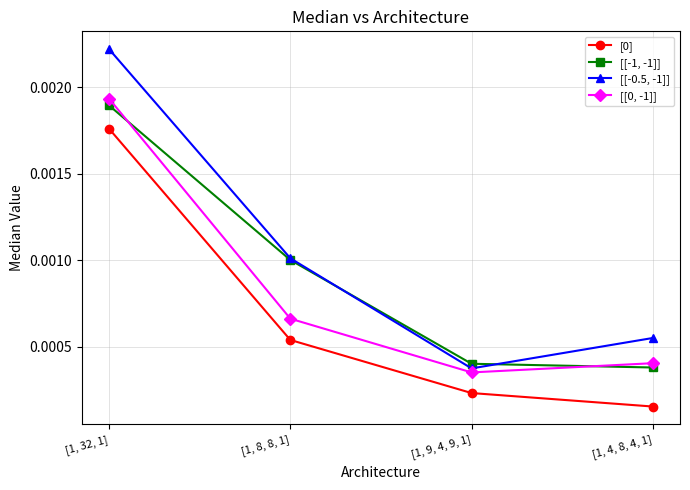

True or false: [[-1, -1]] and [0] intersect in this chart.

False